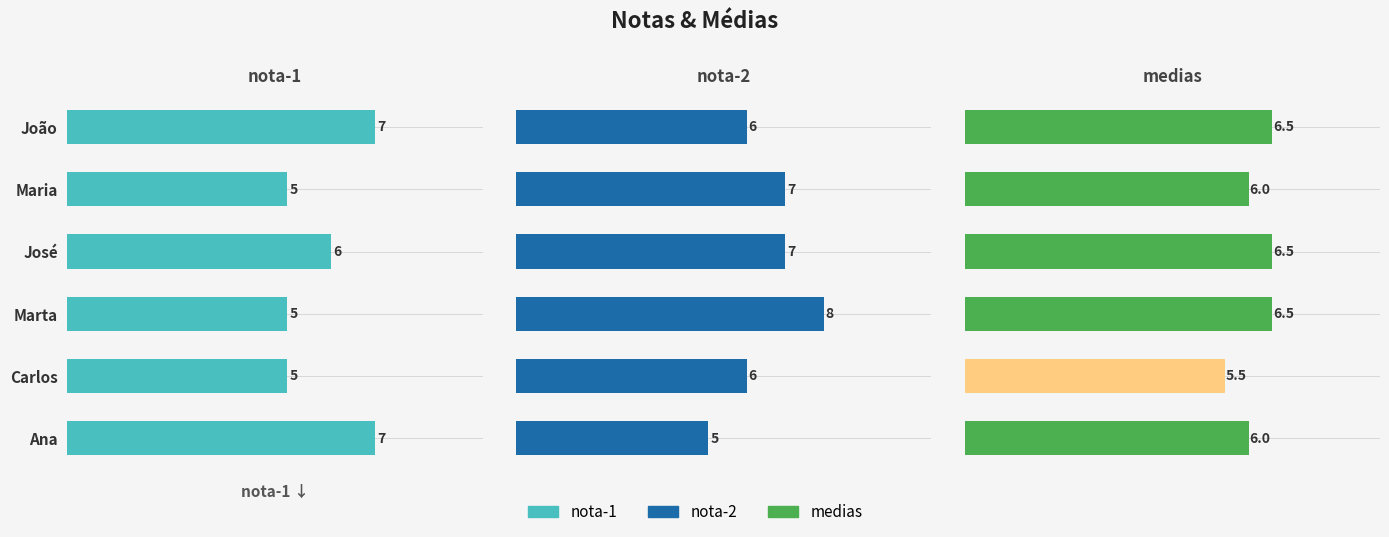

The value of medias at Ana is 1.2. True or false?

False